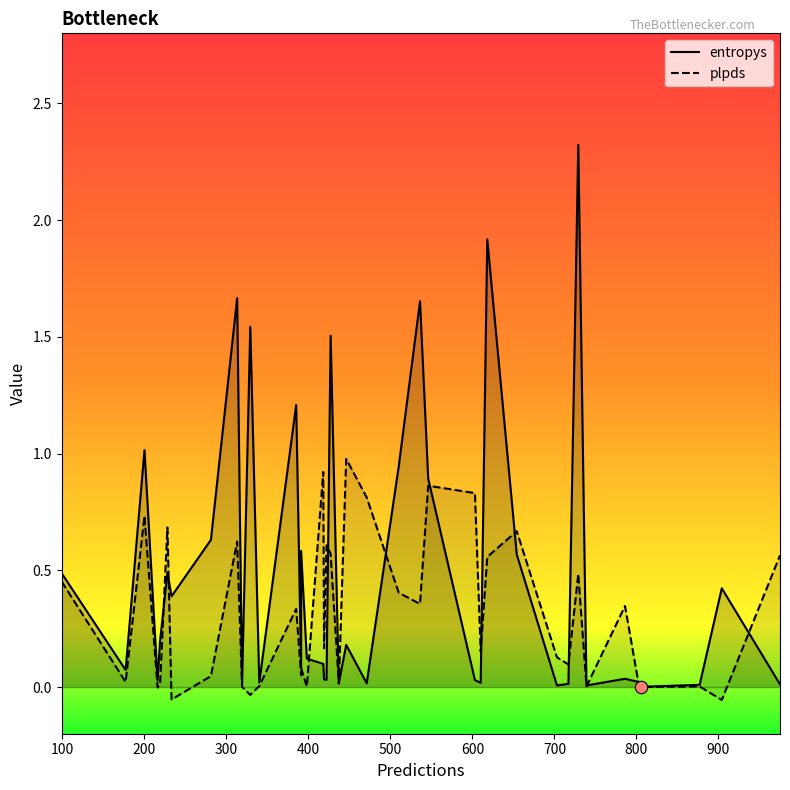

Which series contains the highest Y value?

entropys